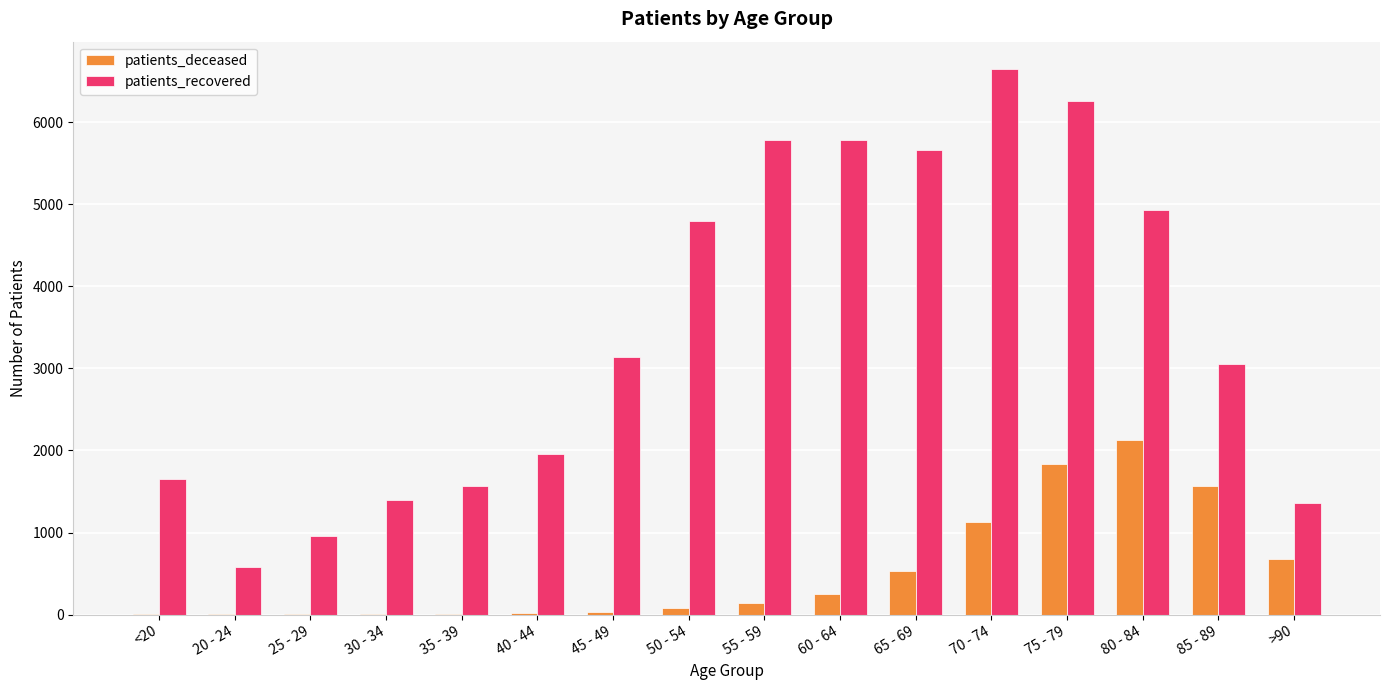

What is the maximum value for patients_deceased?

2125